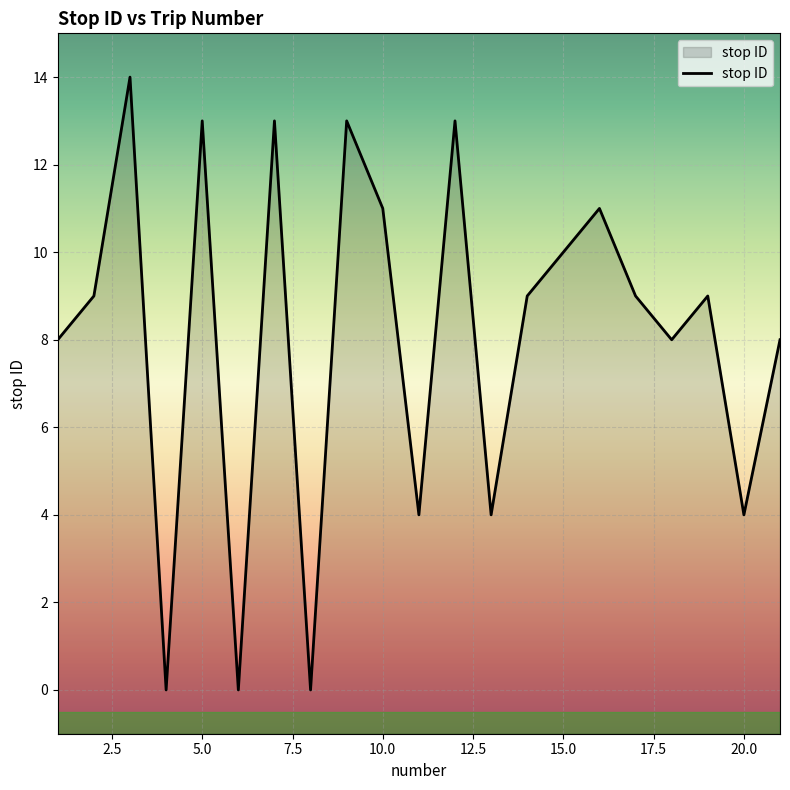

What is the ratio of the value at 3 to the value at 16?

1.3